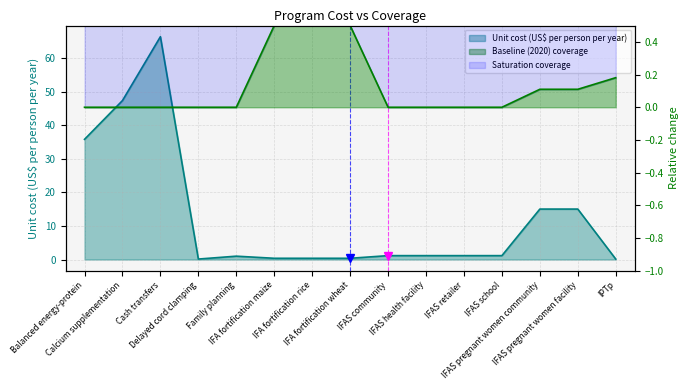

What is the spread (max minus min) of values at Calcium supplementation?

47.4